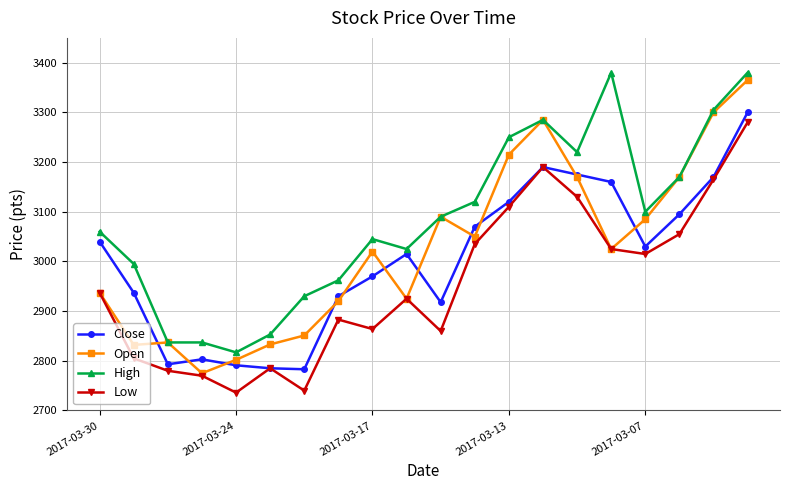

How many categories are shown in the chart?

20